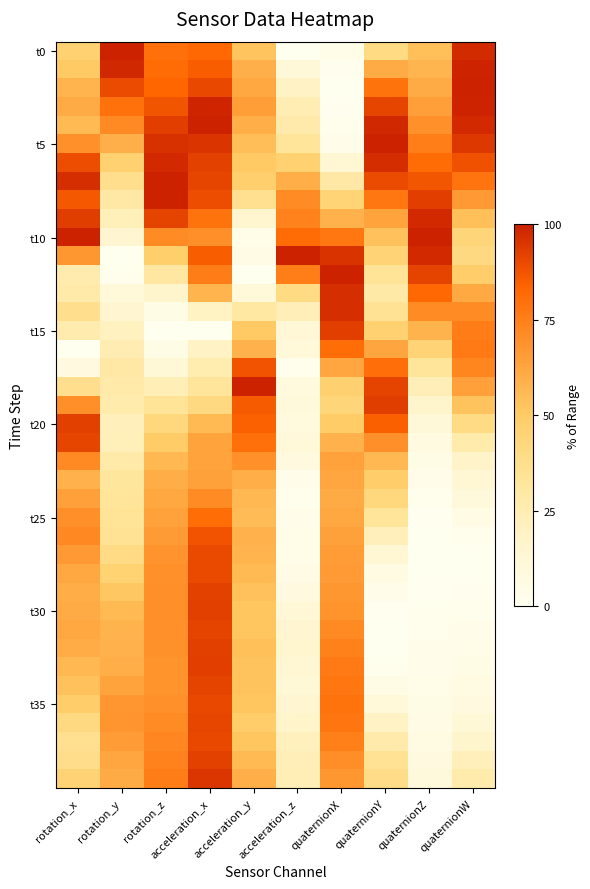

What is the difference between the highest and lowest values at rotation_z?

100.0